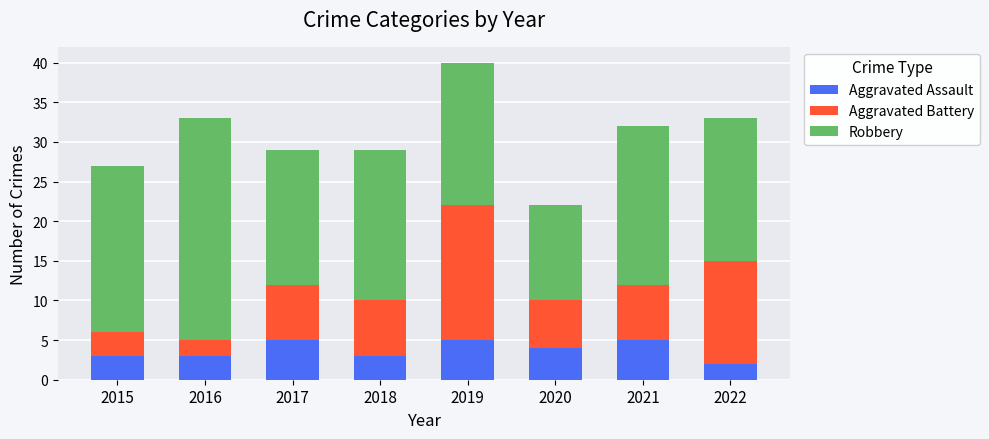

Reading left to right, what are the values for Aggravated Assault?

3	3	5	3	5	4	5	2